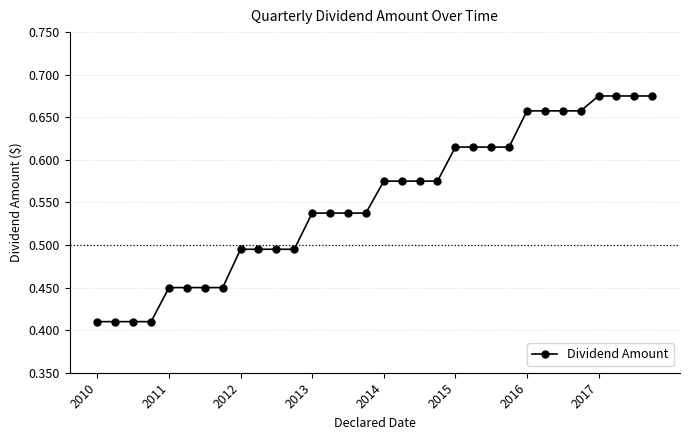

What is the sum of all values?

17.7